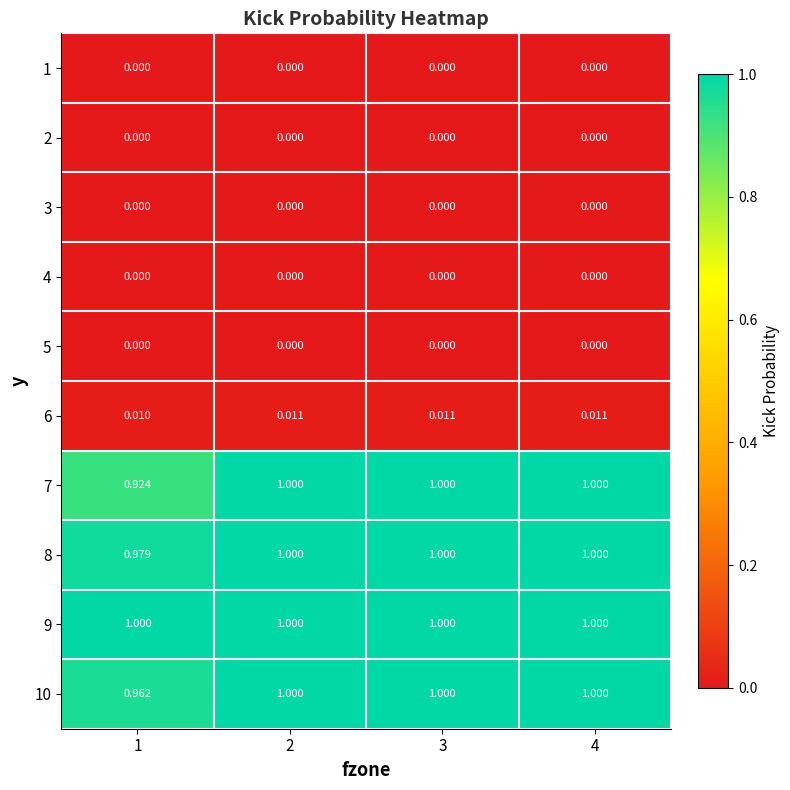

What is the spread (max minus min) of values at 2?

1.0